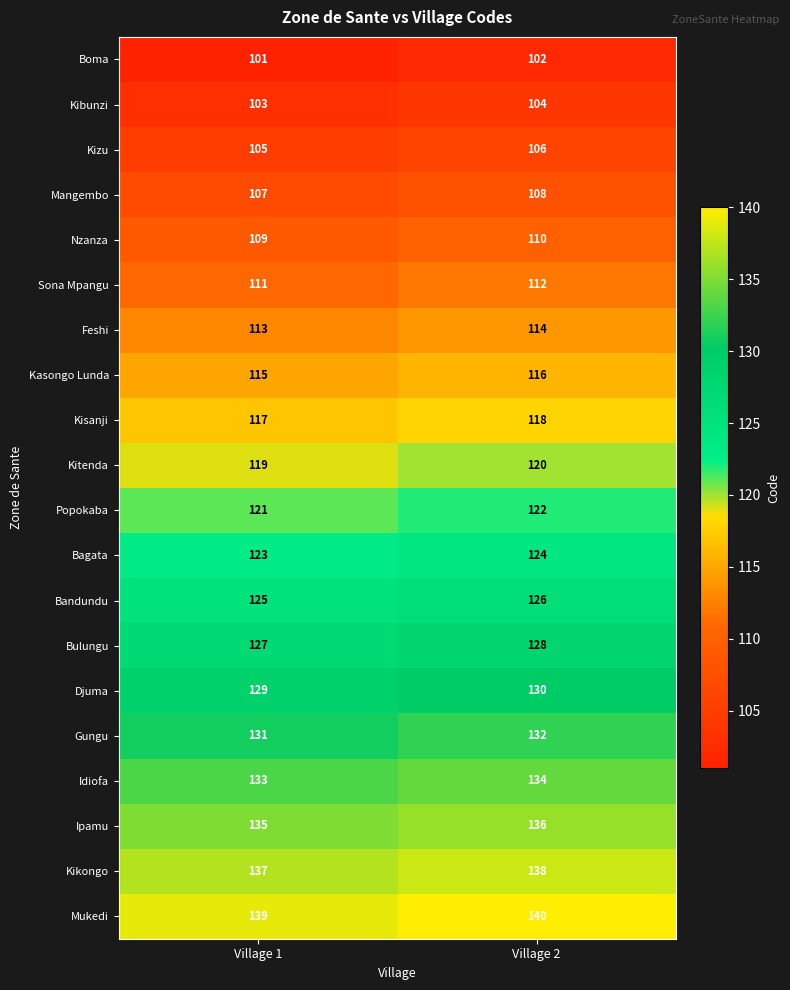

Where is Kisanji nearest to the value 117?

Village 1